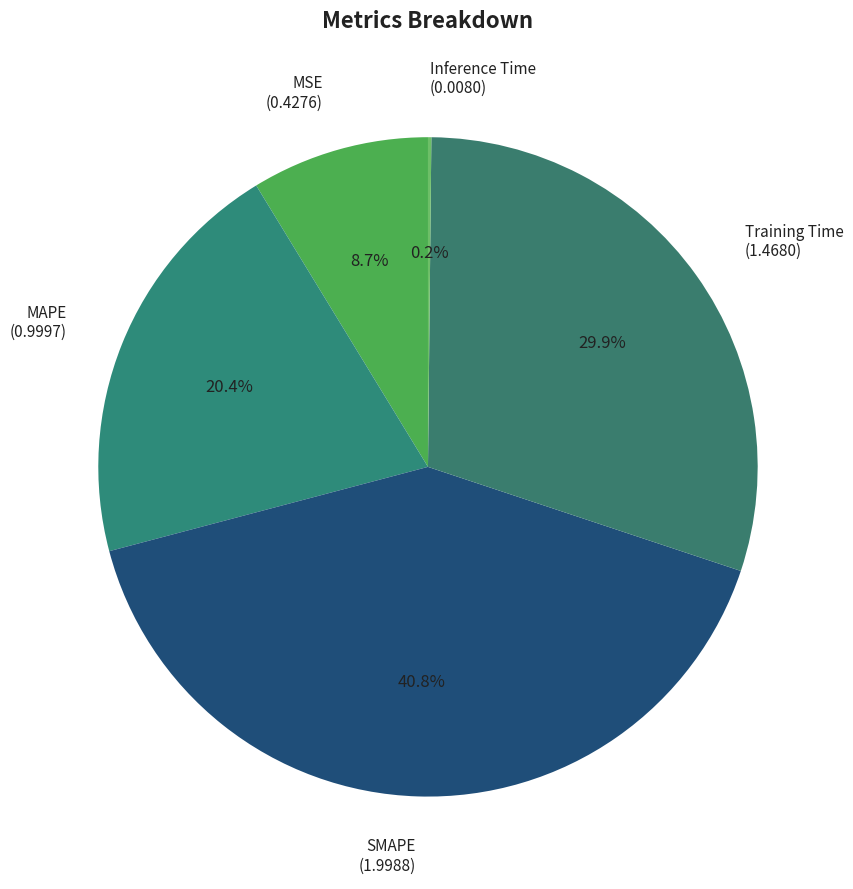

Is it true that MSE is 9% of the pie?

True